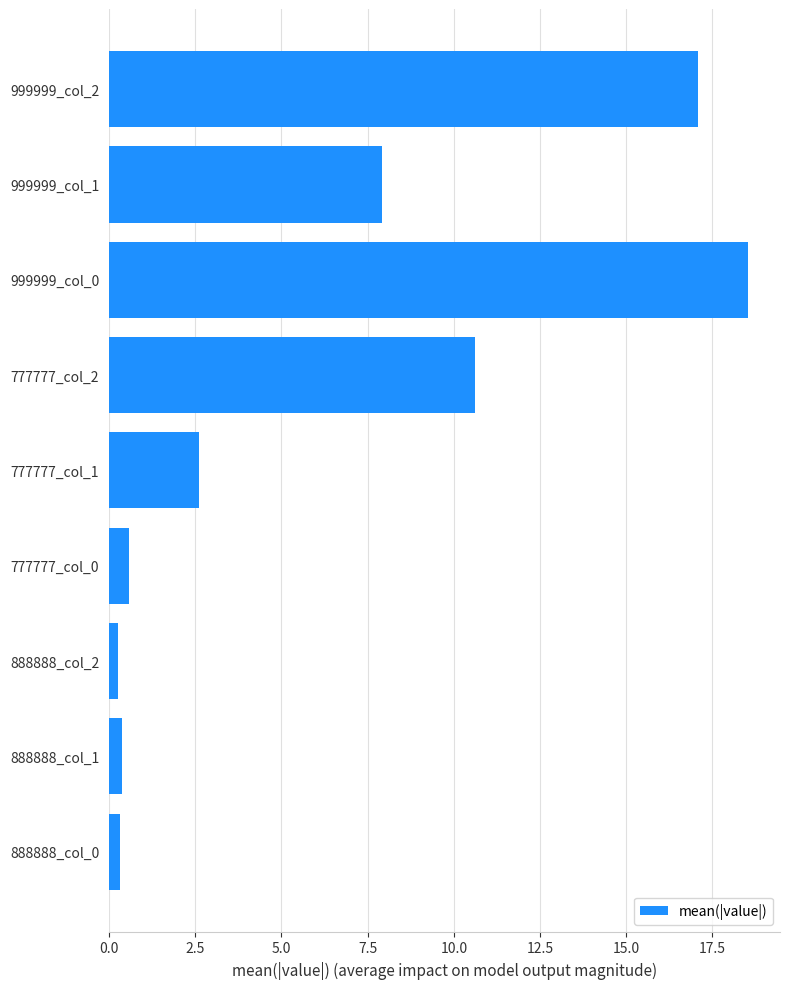

Is it true that the value at 777777_col_1 is 1.7?

False